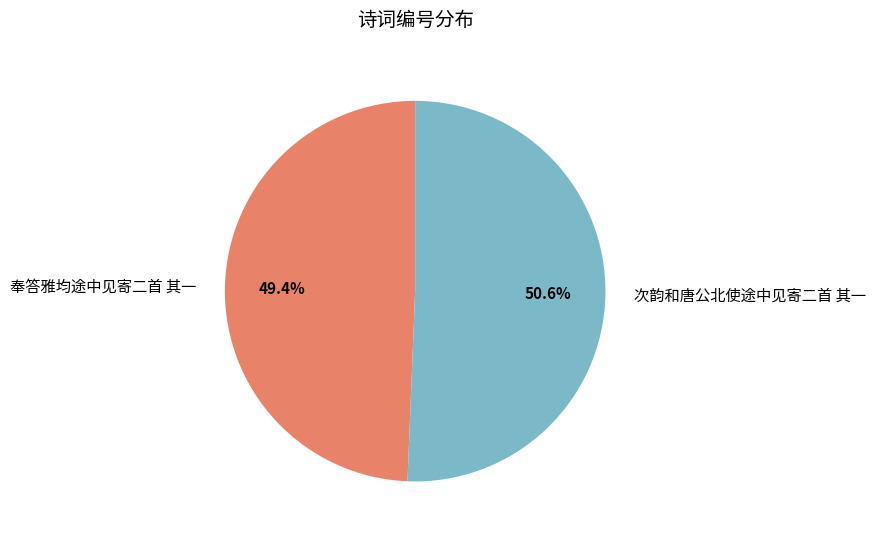

To the nearest percent, what percentage of the pie is 奉答雅均途中见寄二首 其一?

49%